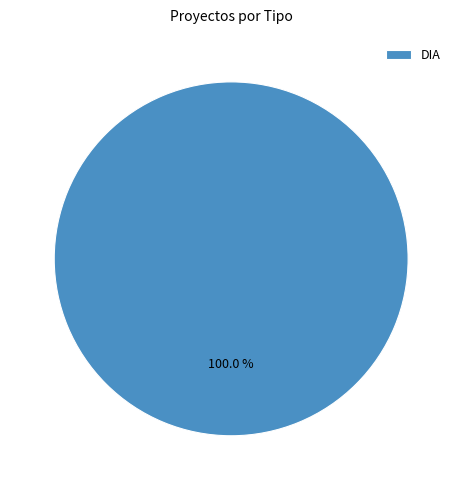

Rank the categories by value from lowest to highest.

DIA